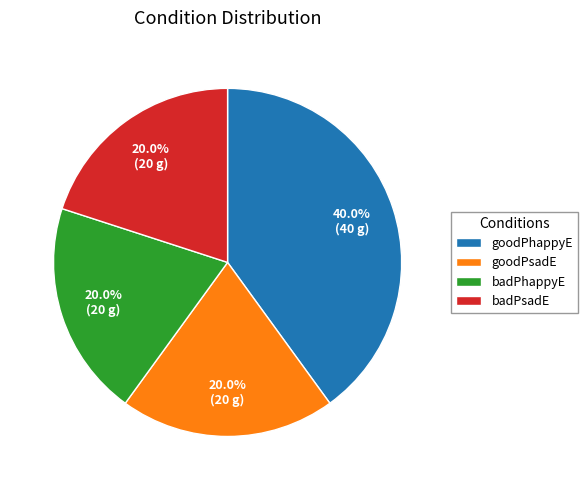

How many segments does this pie chart have?

4